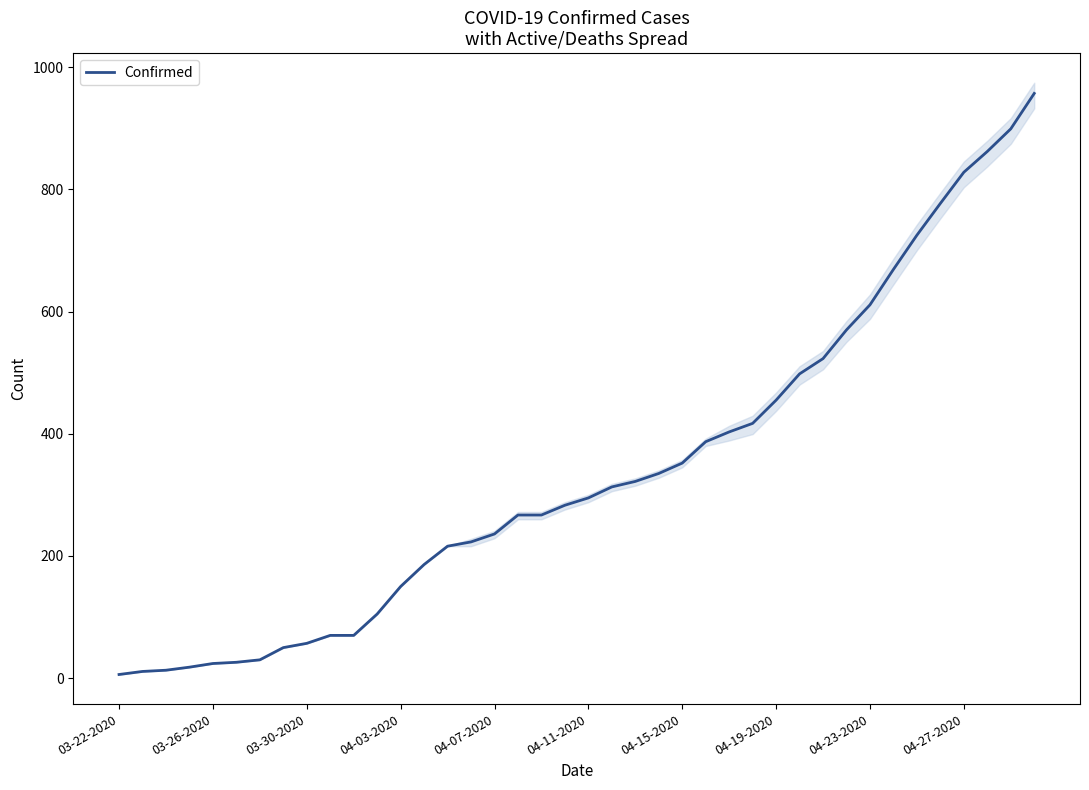

What is the highest value of the Confirmed series?

957